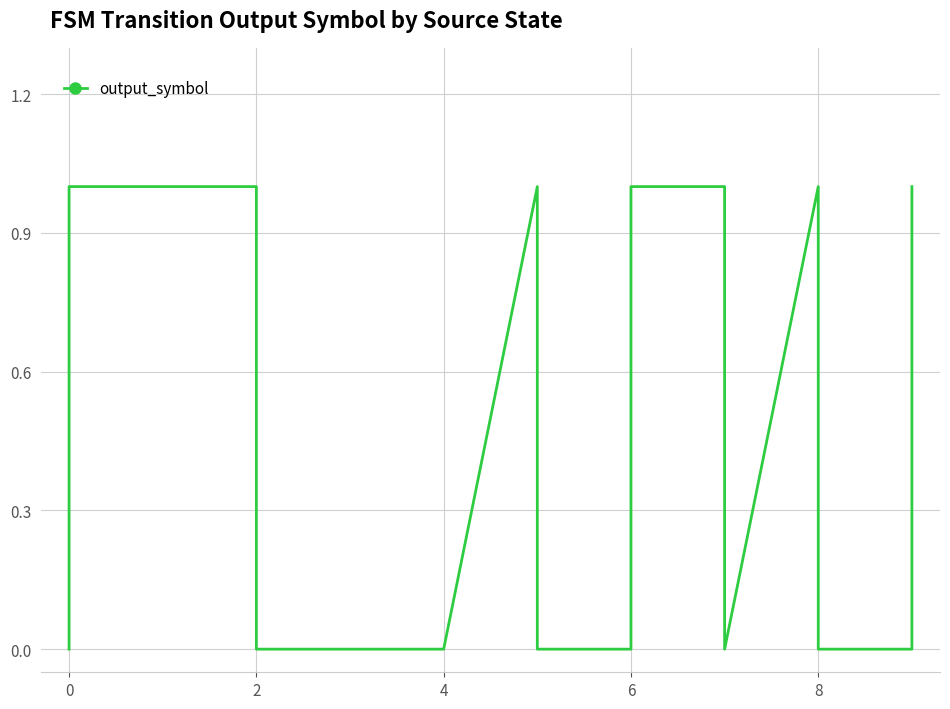

Count the number of data series in this chart.

1